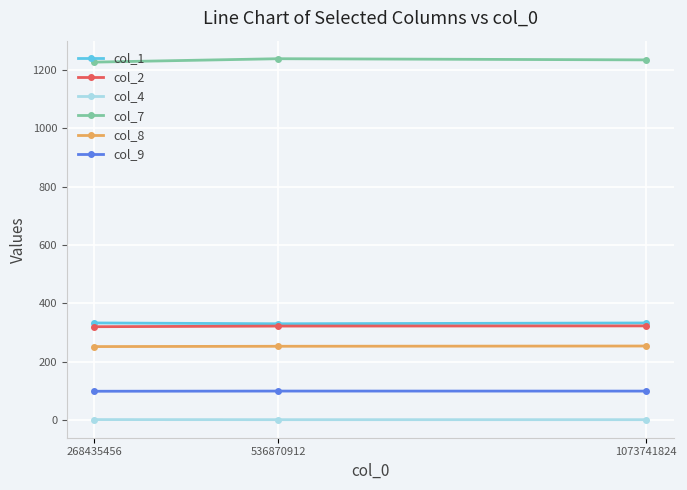

Which series has the largest total across all categories?

col_7